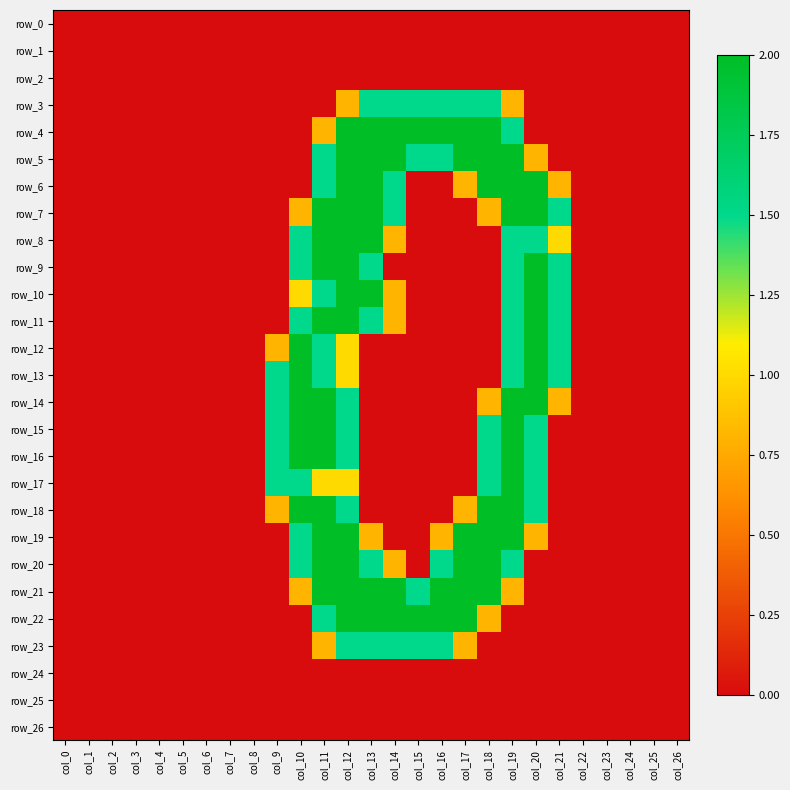

Which series has the widest spread of values?

row_4